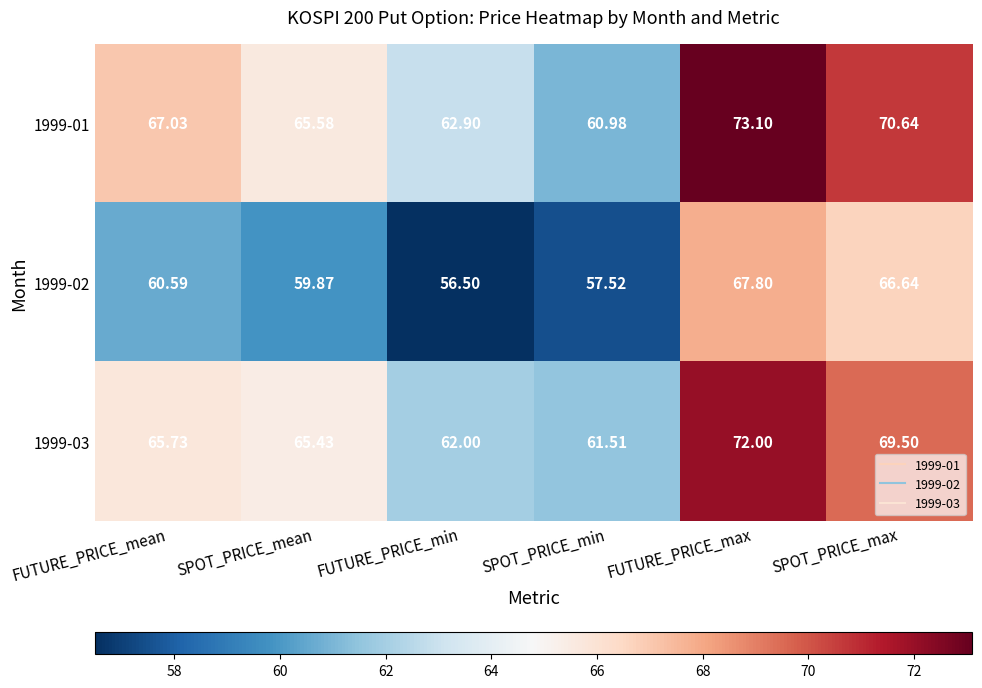

Which series has the widest spread of values?

1999-01